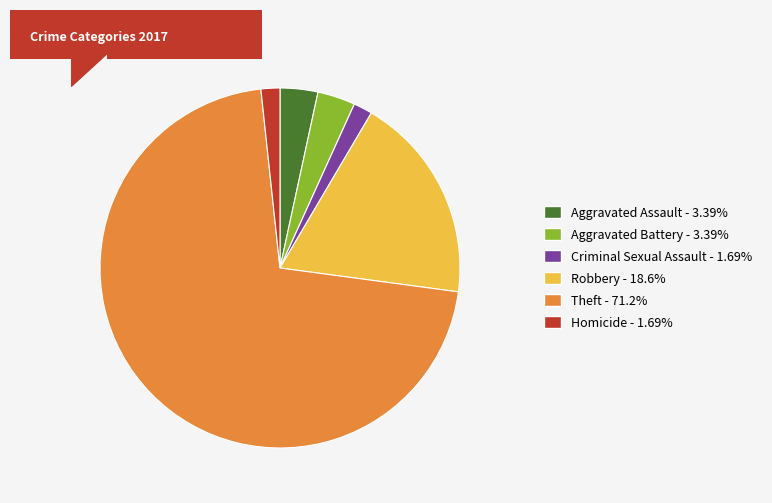

Count the number of slices in the pie.

6